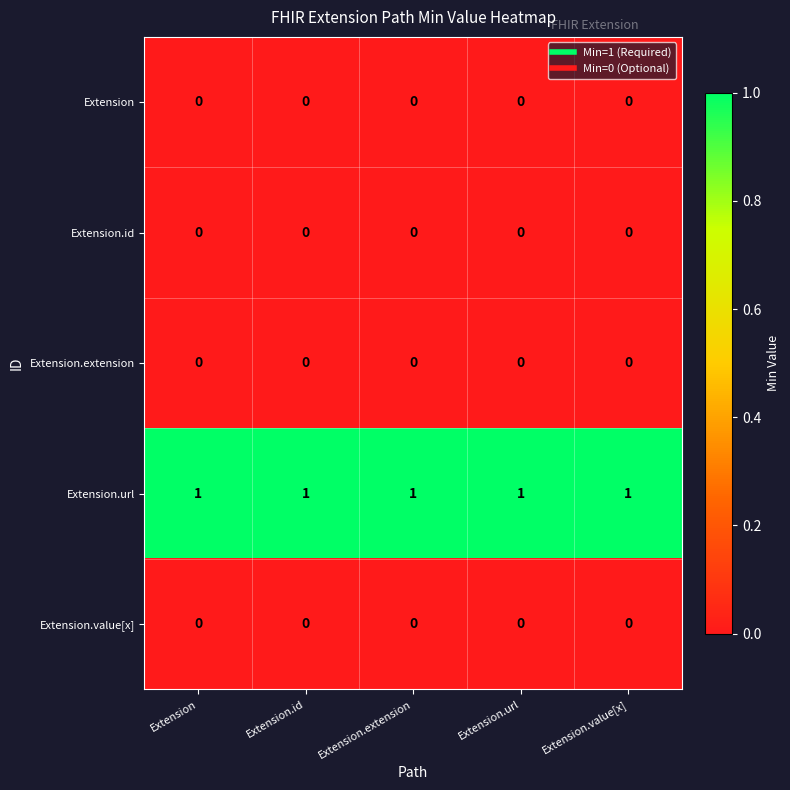

Which series has the largest total across all categories?

Extension.url